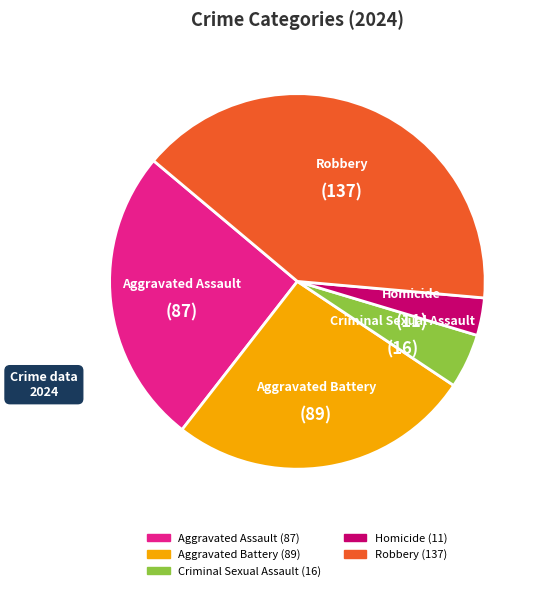

Which category has the biggest portion of the pie?

Robbery